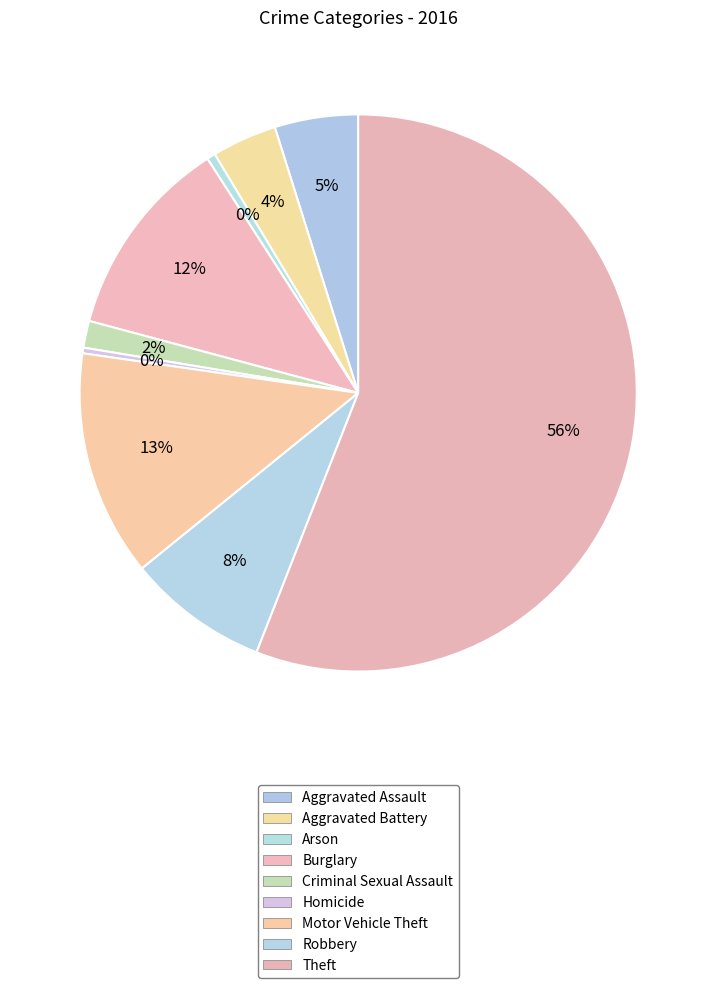

What percentage is NOT represented by Motor Vehicle Theft?

86.9%